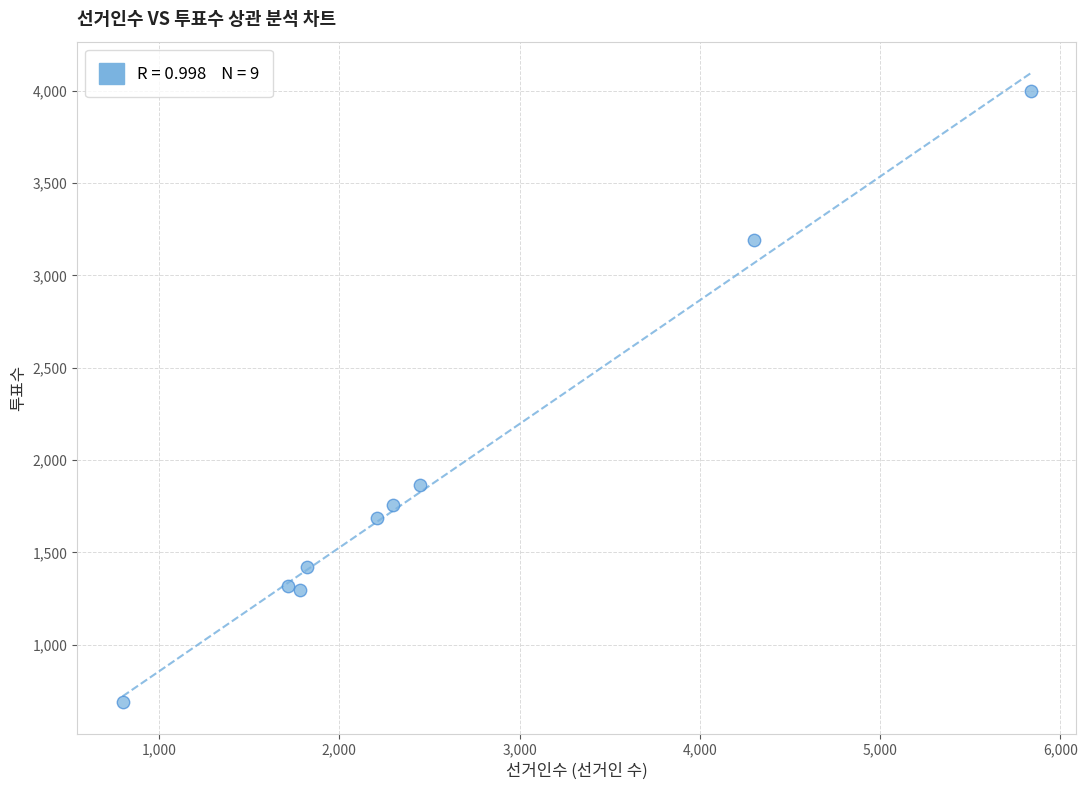

What is the range of Y values (max minus min)?

3307